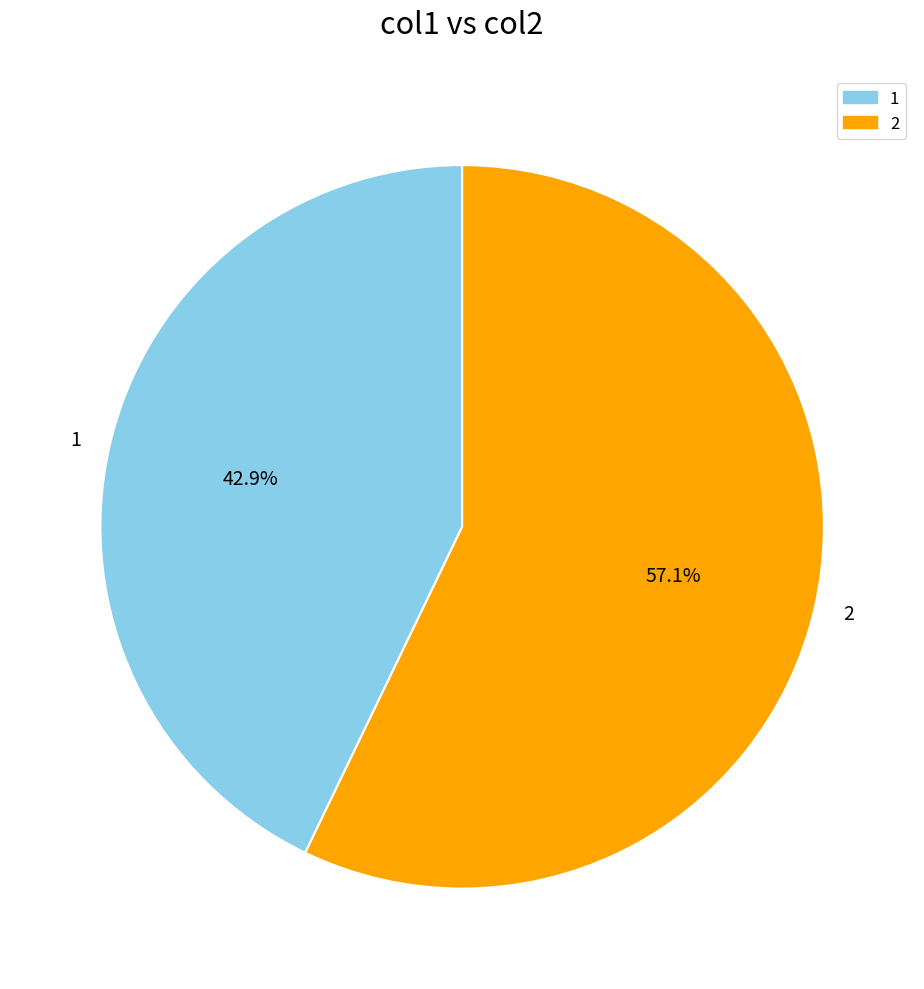

How many slices are in this pie chart?

2